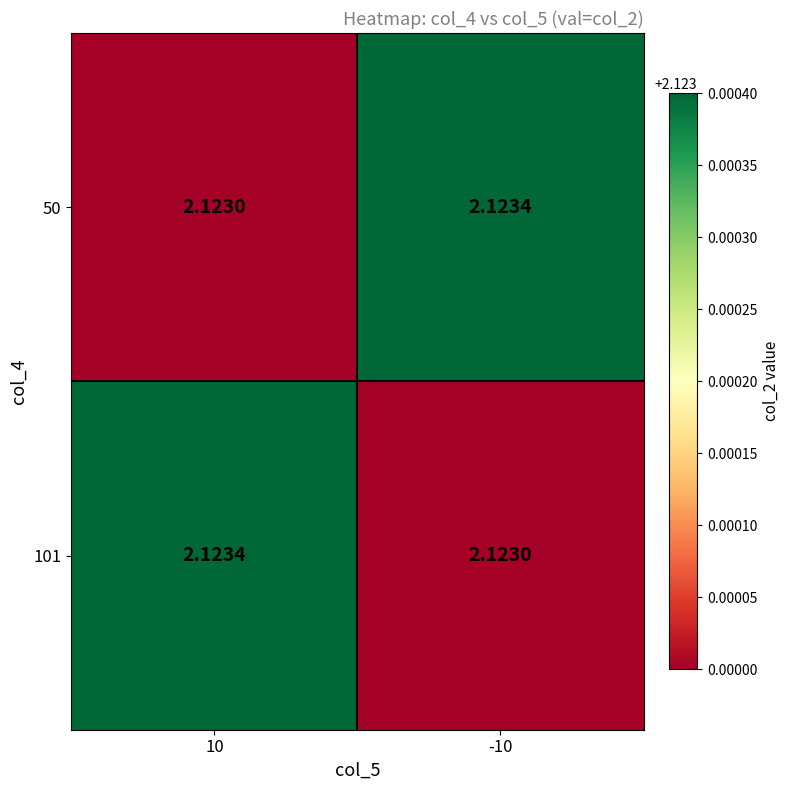

Is the value of 50 at 10 greater than the value of 101 at 10?

No